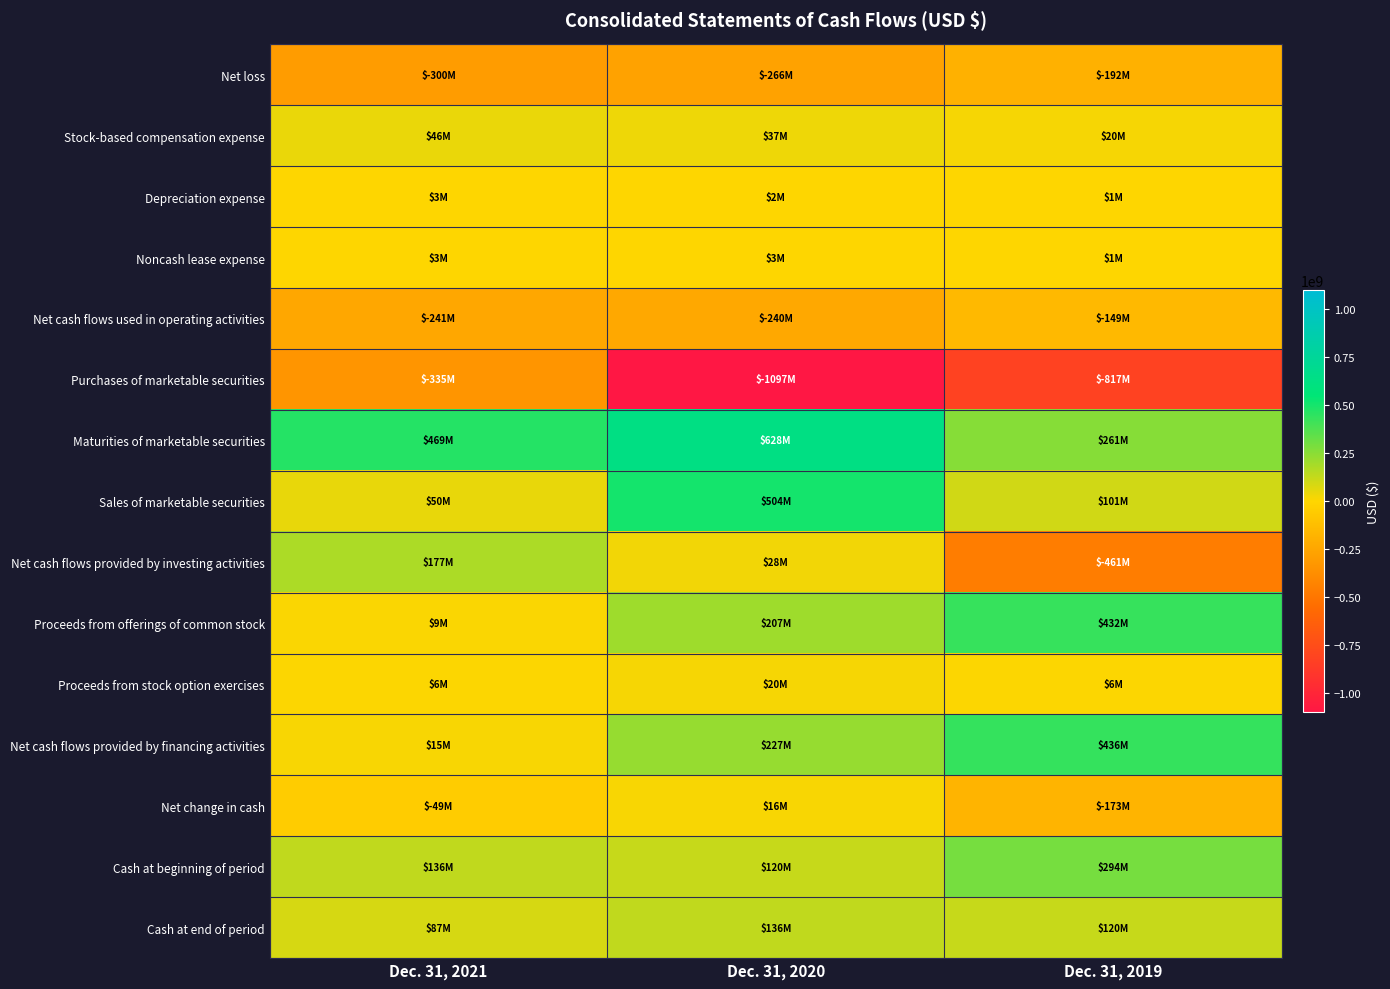

How many data points does each series have?

3